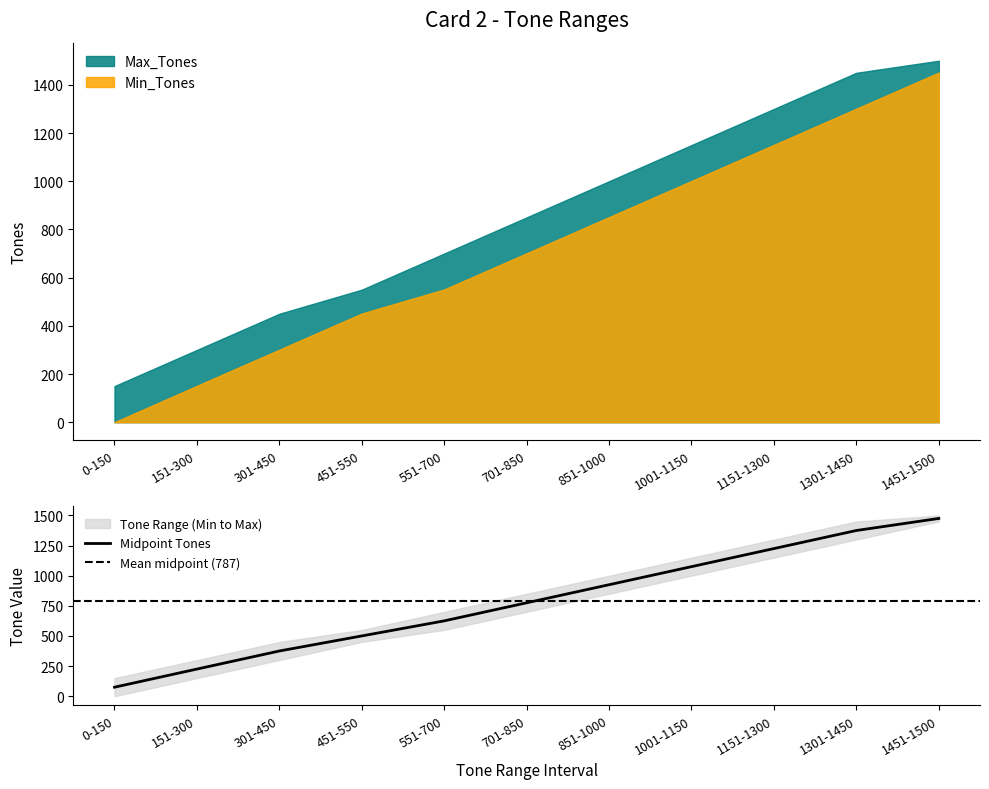

What is the label of the 2nd point from the right?

1301-1450